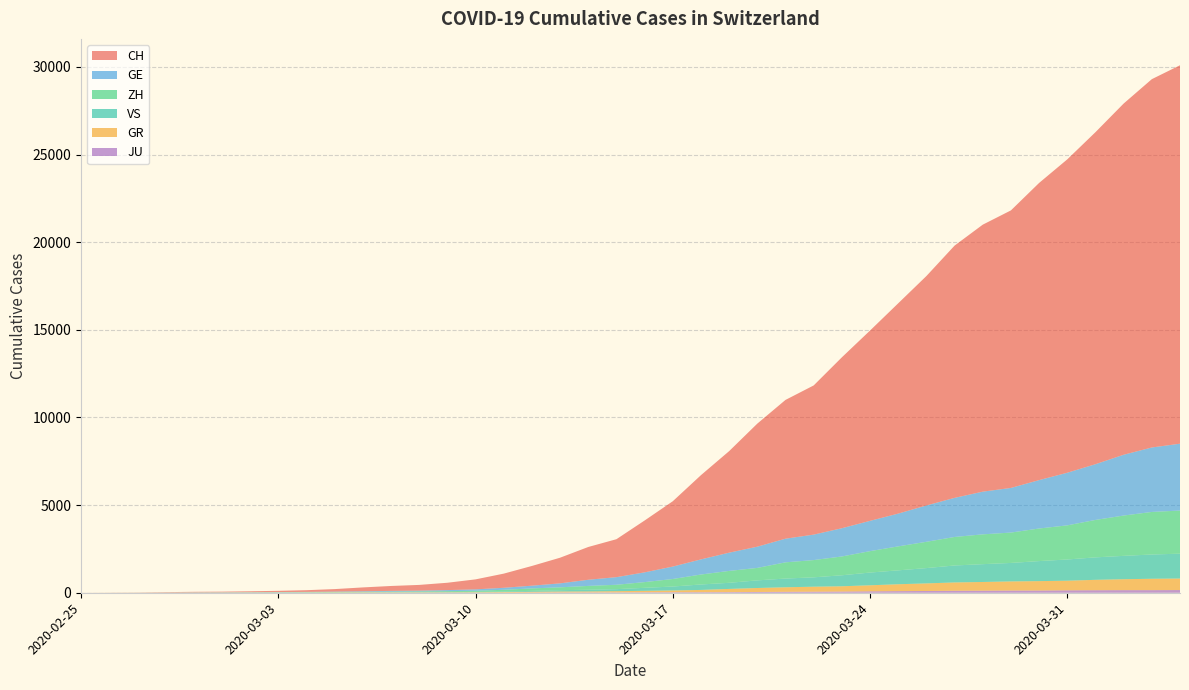

Reading left to right, list all the values displayed in this chart.

CH: 2020-02-25=0	2020-02-26=4	2020-02-27=8	2020-02-28=20	2020-02-29=30	2020-03-01=36	2020-03-02=50	2020-03-03=69	2020-03-04=97	2020-03-05=142	2020-03-06=219	2020-03-07=280	2020-03-08=327	2020-03-09=419	2020-03-10=570	2020-03-11=807	2020-03-12=1125	2020-03-13=1463	2020-03-14=1870	2020-03-15=2165	2020-03-16=2959	2020-03-17=3727	2020-03-18=4807	2020-03-19=5794	2020-03-20=7022	2020-03-21=7918	2020-03-22=8512	2020-03-23=9752	2020-03-24=10858	2020-03-25=12000	2020-03-26=13091	2020-03-27=14394	2020-03-28=15235	2020-03-29=15837	2020-03-30=16957	2020-03-31=17882	2020-04-01=18946	2020-04-02=20040	2020-04-03=21017	2020-04-04=21593
GE: 2020-02-25=0	2020-02-26=1	2020-02-27=1	2020-02-28=5	2020-02-29=9	2020-03-01=10	2020-03-02=11	2020-03-03=14	2020-03-04=16	2020-03-05=20	2020-03-06=30	2020-03-07=43	2020-03-08=45	2020-03-09=60	2020-03-10=80	2020-03-11=114	2020-03-12=155	2020-03-13=227	2020-03-14=351	2020-03-15=435	2020-03-16=556	2020-03-17=710	2020-03-18=863	2020-03-19=1041	2020-03-20=1212	2020-03-21=1350	2020-03-22=1453	2020-03-23=1611	2020-03-24=1729	2020-03-25=1870	2020-03-26=2073	2020-03-27=2231	2020-03-28=2436	2020-03-29=2547	2020-03-30=2761	2020-03-31=3003	2020-04-01=3180	2020-04-02=3469	2020-04-03=3678	2020-04-04=3816
ZH: 2020-02-25=0	2020-02-26=0	2020-02-27=2	2020-02-28=2	2020-02-29=6	2020-03-01=7	2020-03-02=10	2020-03-03=13	2020-03-04=15	2020-03-05=23	2020-03-06=29	2020-03-07=34	2020-03-08=40	2020-03-09=49	2020-03-10=62	2020-03-11=101	2020-03-12=140	2020-03-13=163	2020-03-14=218	2020-03-15=250	2020-03-16=326	2020-03-17=429	2020-03-18=568	2020-03-19=679	2020-03-20=711	2020-03-21=925	2020-03-22=984	2020-03-23=1073	2020-03-24=1221	2020-03-25=1368	2020-03-26=1500	2020-03-27=1627	2020-03-28=1701	2020-03-29=1733	2020-03-30=1859	2020-03-31=1947	2020-04-01=2136	2020-04-02=2300	2020-04-03=2428	2020-04-04=2461
GR: 2020-02-25=0	2020-02-26=2	2020-02-27=2	2020-02-28=6	2020-02-29=6	2020-03-01=6	2020-03-02=9	2020-03-03=9	2020-03-04=12	2020-03-05=14	2020-03-06=16	2020-03-07=17	2020-03-08=18	2020-03-09=18	2020-03-10=22	2020-03-11=31	2020-03-12=43	2020-03-13=53	2020-03-14=56	2020-03-15=71	2020-03-16=84	2020-03-17=101	2020-03-18=128	2020-03-19=182	2020-03-20=226	2020-03-21=258	2020-03-22=284	2020-03-23=300	2020-03-24=343	2020-03-25=393	2020-03-26=433	2020-03-27=474	2020-03-28=495	2020-03-29=519	2020-03-30=535	2020-03-31=547	2020-04-01=592	2020-04-02=622	2020-04-03=649	2020-04-04=657
JU: 2020-02-25=0	2020-02-26=0	2020-02-27=1	2020-02-28=1	2020-02-29=1	2020-03-01=1	2020-03-02=1	2020-03-03=2	2020-03-04=2	2020-03-05=4	2020-03-06=4	2020-03-07=5	2020-03-08=5	2020-03-09=7	2020-03-10=7	2020-03-11=7	2020-03-12=12	2020-03-13=17	2020-03-14=18	2020-03-15=19	2020-03-16=25	2020-03-17=29	2020-03-18=32	2020-03-19=36	2020-03-20=44	2020-03-21=54	2020-03-22=61	2020-03-23=69	2020-03-24=82	2020-03-25=92	2020-03-26=100	2020-03-27=114	2020-03-28=119	2020-03-29=127	2020-03-30=128	2020-03-31=140	2020-04-01=145	2020-04-02=149	2020-04-03=149	2020-04-04=154
VS: 2020-02-25=0	2020-02-26=0	2020-02-27=0	2020-02-28=1	2020-02-29=1	2020-03-01=2	2020-03-02=3	2020-03-03=3	2020-03-04=4	2020-03-05=5	2020-03-06=6	2020-03-07=7	2020-03-08=12	2020-03-09=17	2020-03-10=22	2020-03-11=30	2020-03-12=53	2020-03-13=76	2020-03-14=98	2020-03-15=115	2020-03-16=172	2020-03-17=225	2020-03-18=312	2020-03-19=349	2020-03-20=436	2020-03-21=498	2020-03-22=535	2020-03-23=628	2020-03-24=728	2020-03-25=793	2020-03-26=874	2020-03-27=968	2020-03-28=1017	2020-03-29=1055	2020-03-30=1144	2020-03-31=1211	2020-04-01=1282	2020-04-02=1334	2020-04-03=1385	2020-04-04=1418